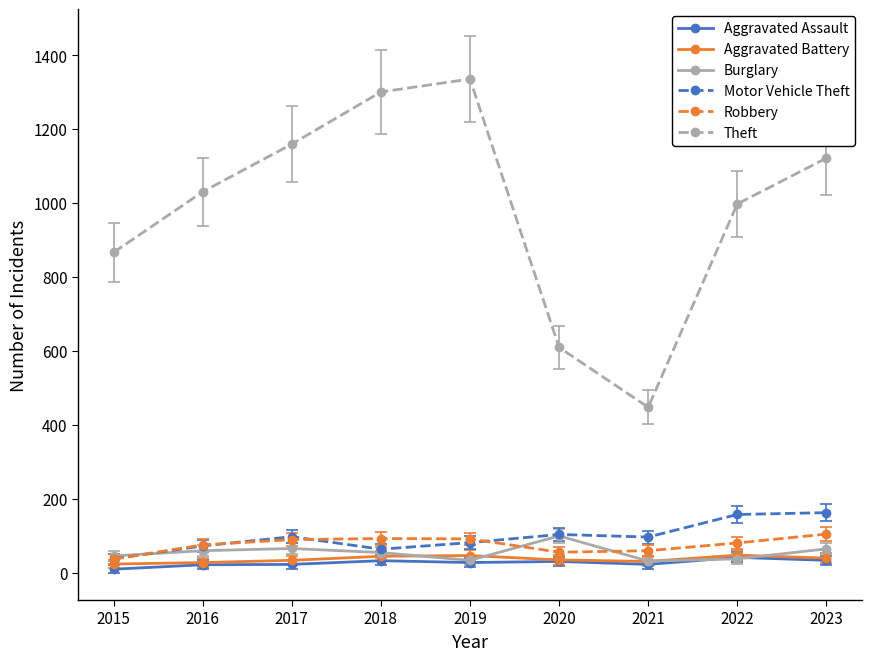

True or false: Robbery and Aggravated Assault intersect in this chart.

False